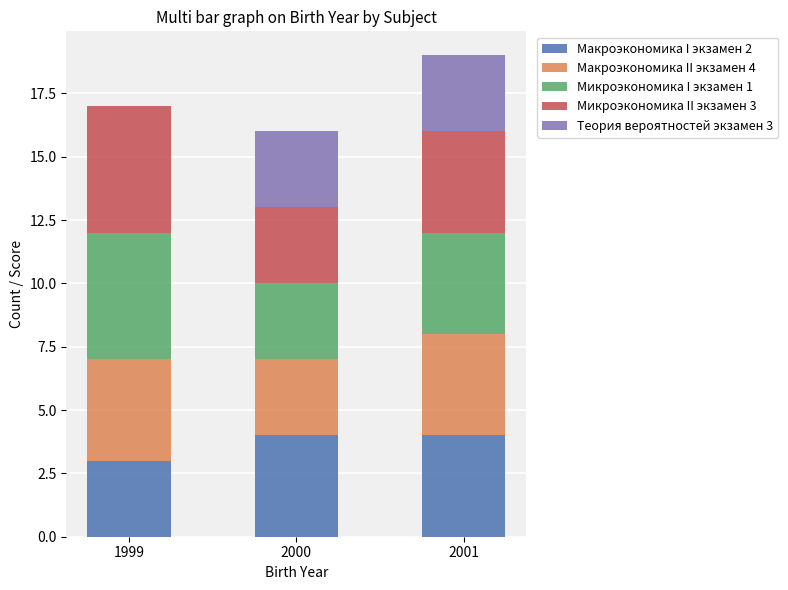

Is it true that Макроэкономика I экзамен 2 equals 4 at 2000?

True